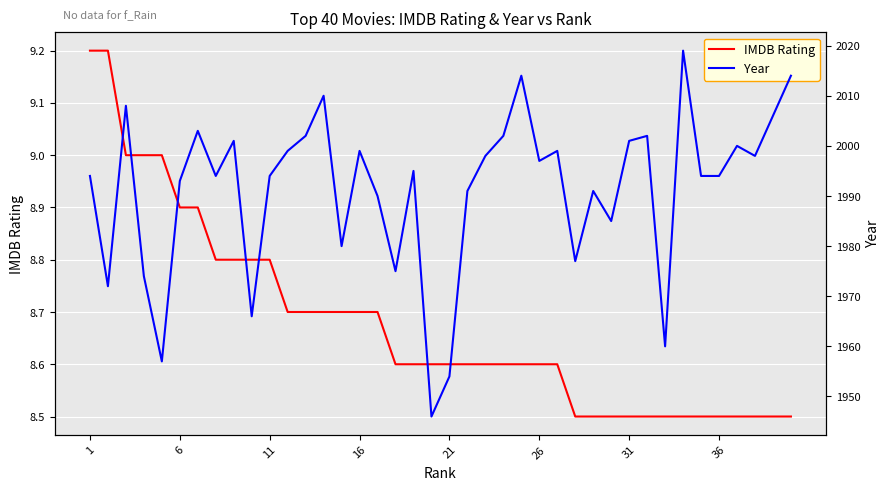

What is the maximum value for IMDB Rating?

9.2